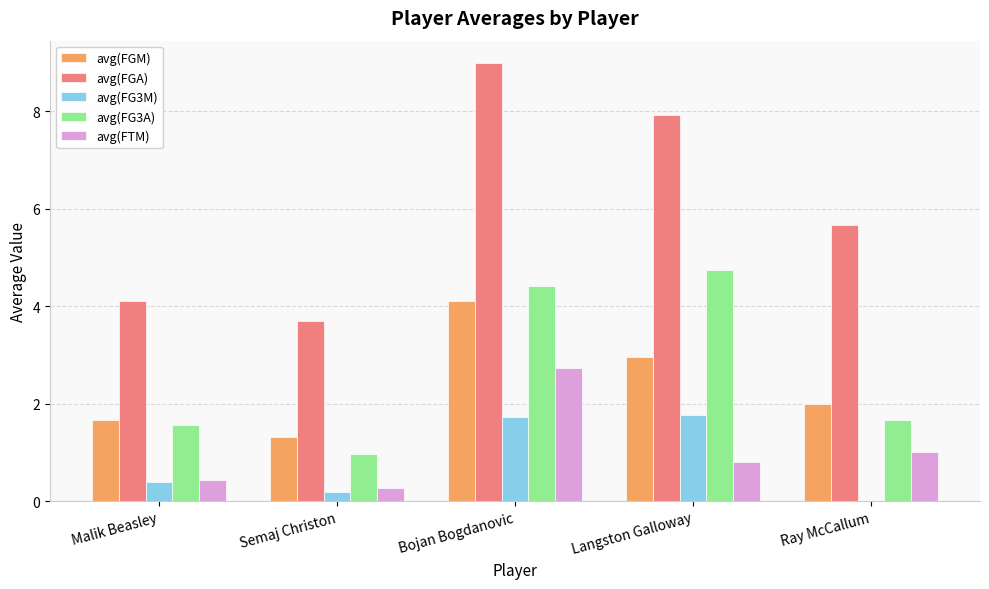

How many data points does each series have?

5